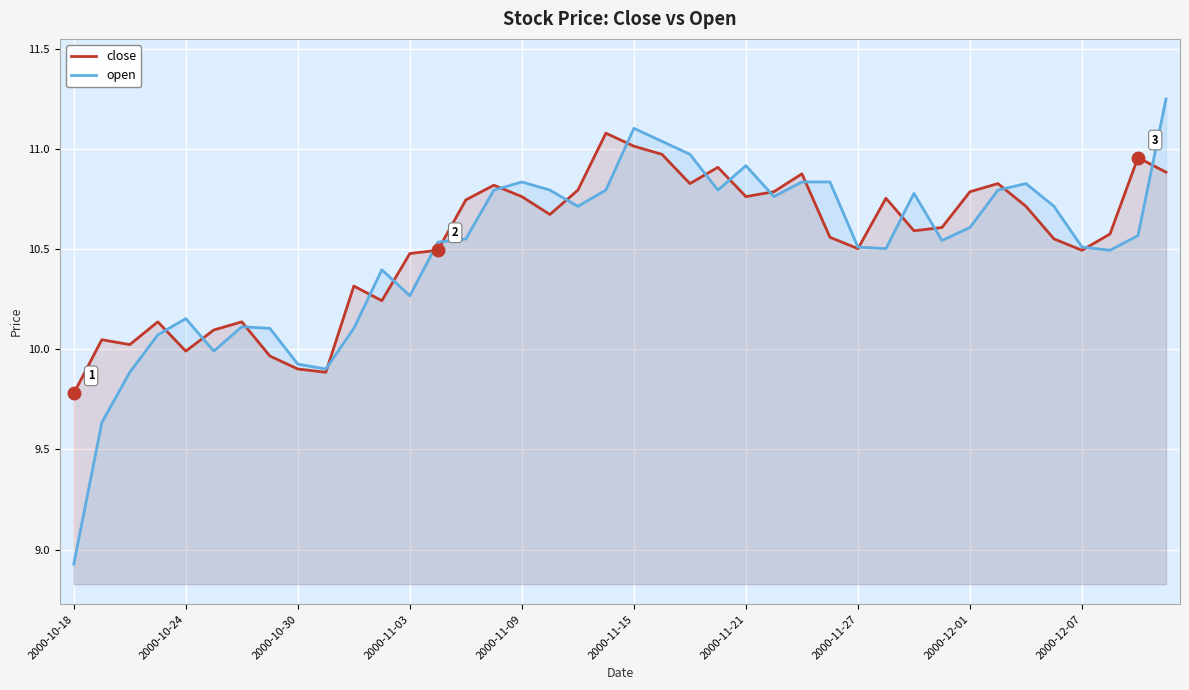

Reading right to left, what are all the values shown in this chart?

close: 10.9	11.0	10.6	10.5	10.6	10.7	10.8	10.8	10.6	10.6	10.8	10.5	10.6	10.9	10.8	10.8	10.9	10.8	11.0	11.0	11.1	10.8	10.7	10.8	10.8	10.7	10.5	10.5	10.2	10.3	9.9	9.9	10.0	10.1	10.1	10.0	10.1	10.0	10.0	9.8
open: 11.2	10.6	10.5	10.5	10.7	10.8	10.8	10.6	10.5	10.8	10.5	10.5	10.8	10.8	10.8	10.9	10.8	11.0	11.0	11.1	10.8	10.7	10.8	10.8	10.8	10.6	10.5	10.3	10.4	10.1	9.9	9.9	10.1	10.1	10.0	10.2	10.1	9.9	9.6	8.9